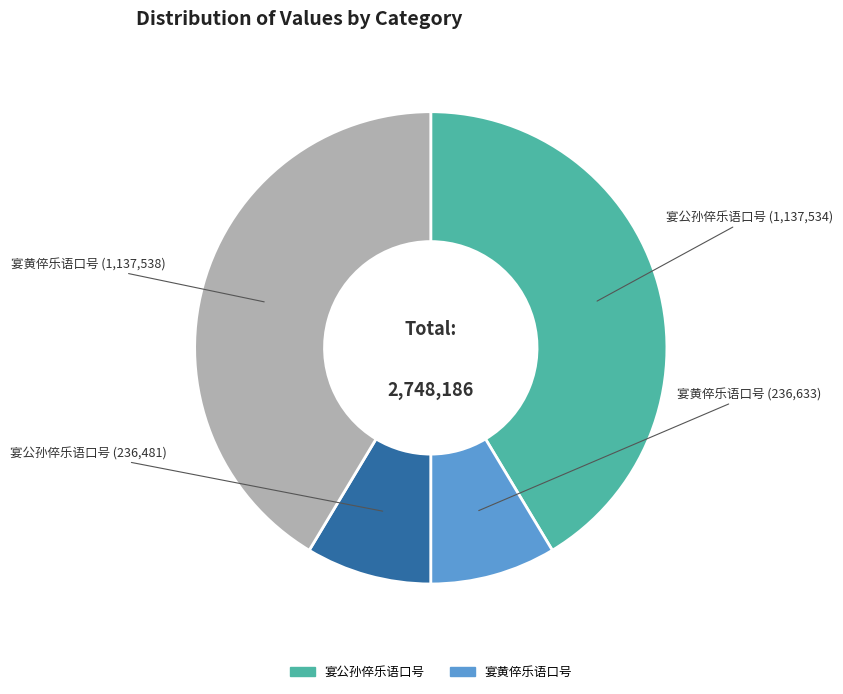

Is there a majority slice in this chart?

No